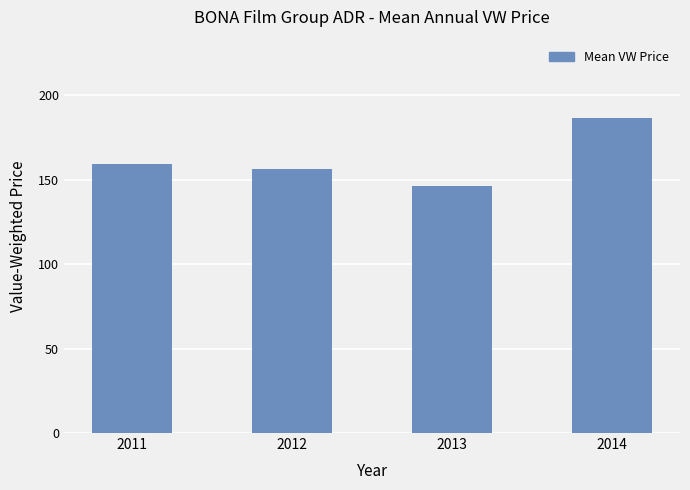

What is the ratio of the value at 2013 to the value at 2014?

0.8